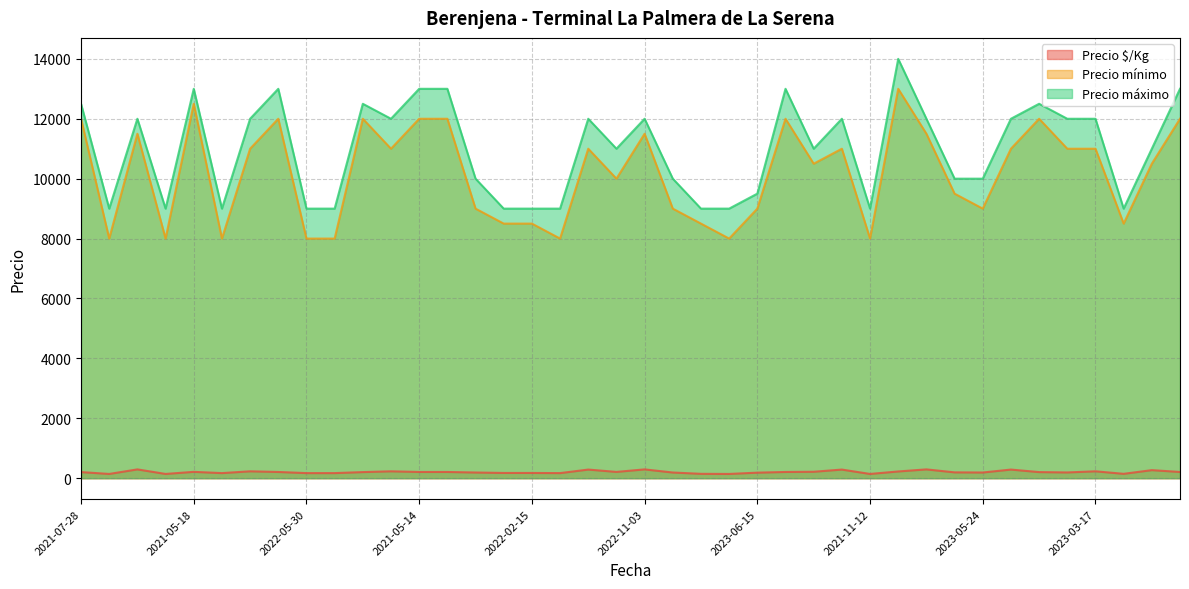

What is the spread (max minus min) of values at 2021-06-09?

12792